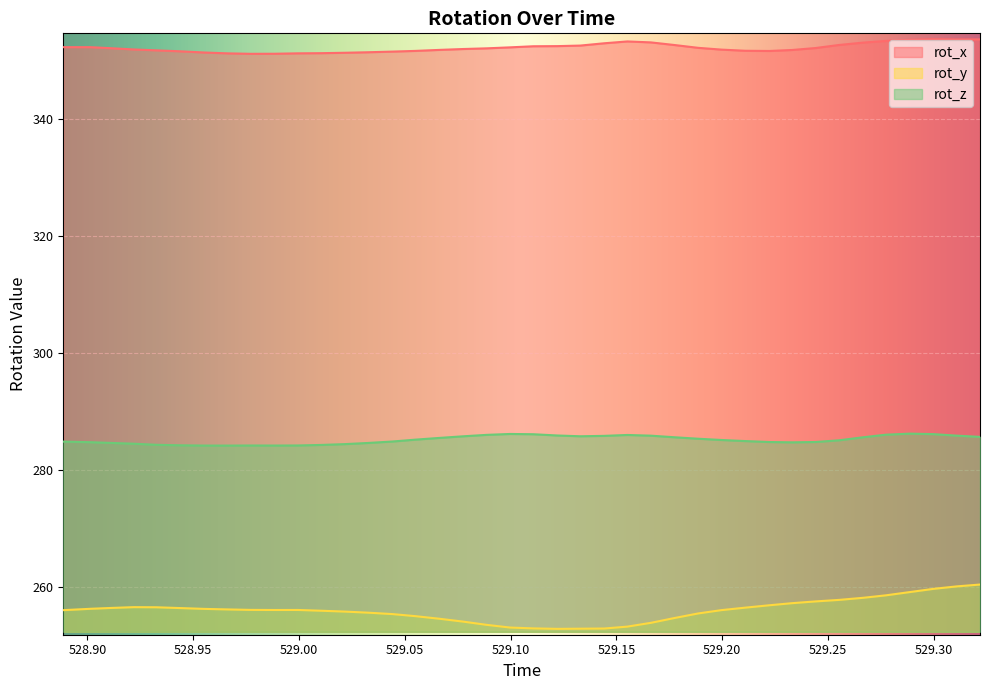

The value of rot_x at 529.0218 is 237.0. True or false?

False